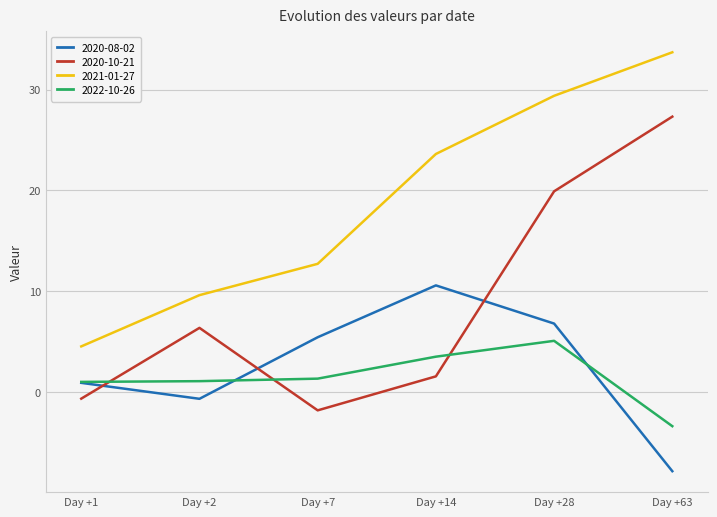

Is the value of 2020-08-02 at Day +28 greater than the value of 2021-01-27 at Day +14?

No